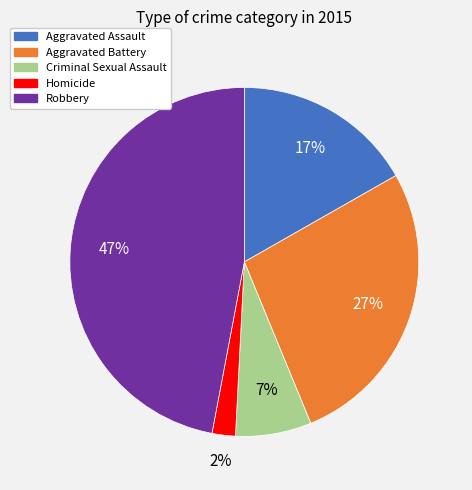

Is Aggravated Battery the majority of the pie?

No